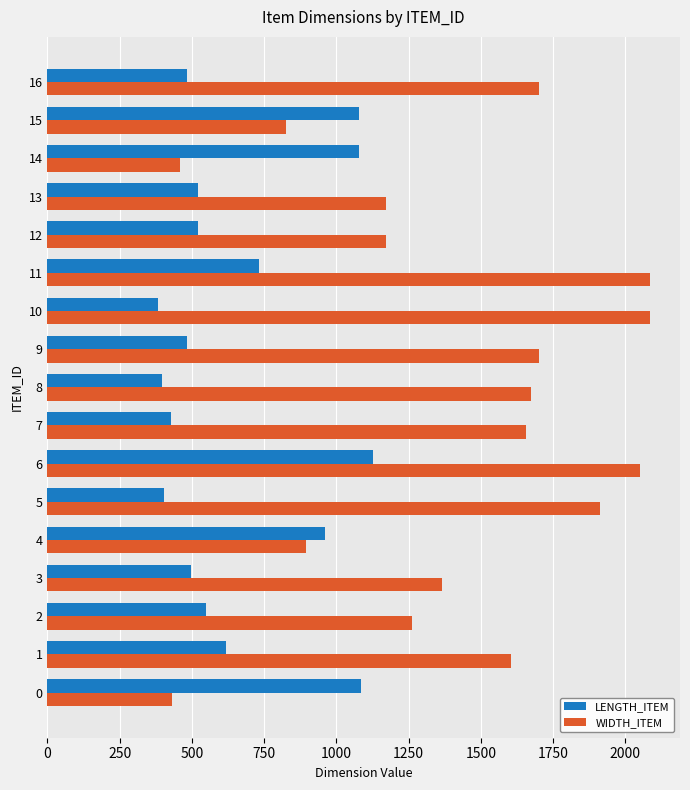

What is the average value of the WIDTH_ITEM series?

1415